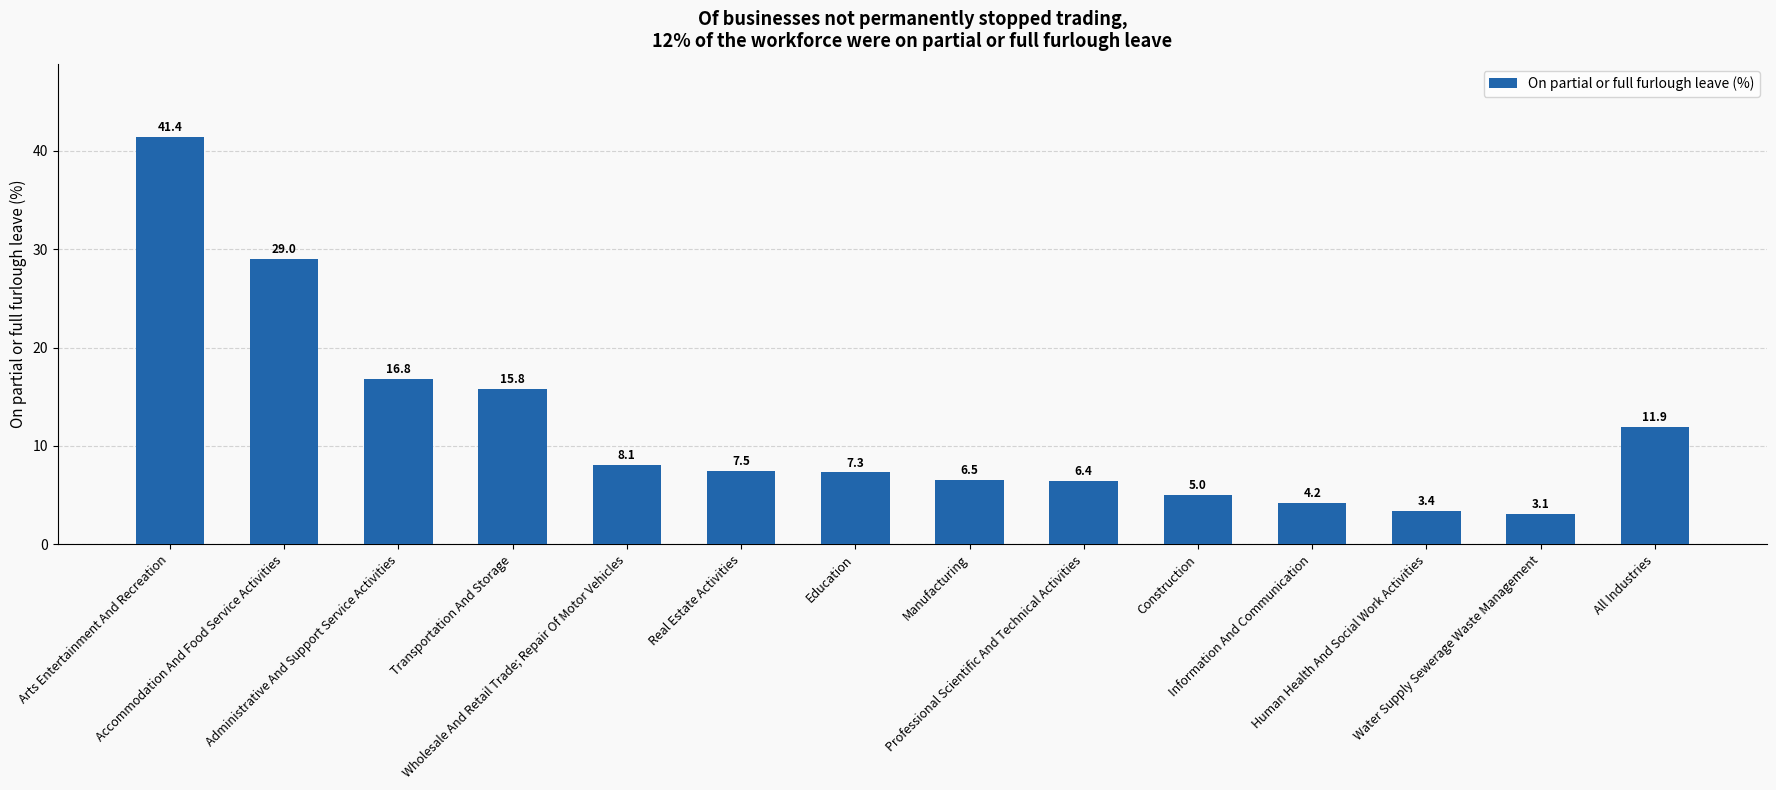

Rank the categories by value from lowest to highest.

Water Supply Sewerage Waste Management, Human Health And Social Work Activities, Information And Communication, Construction, Professional Scientific And Technical Activities, Manufacturing, Education, Real Estate Activities, Wholesale And Retail Trade; Repair Of Motor Vehicles, All Industries, Transportation And Storage, Administrative And Support Service Activities, Accommodation And Food Service Activities, Arts Entertainment And Recreation